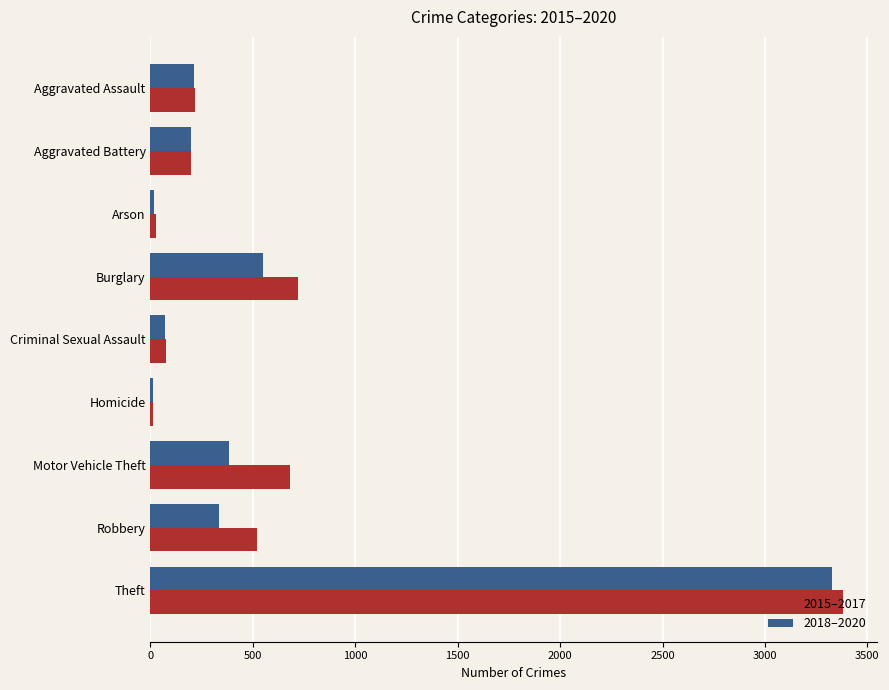

What is the difference between the 2018–2020 values at Robbery and Theft?

2992